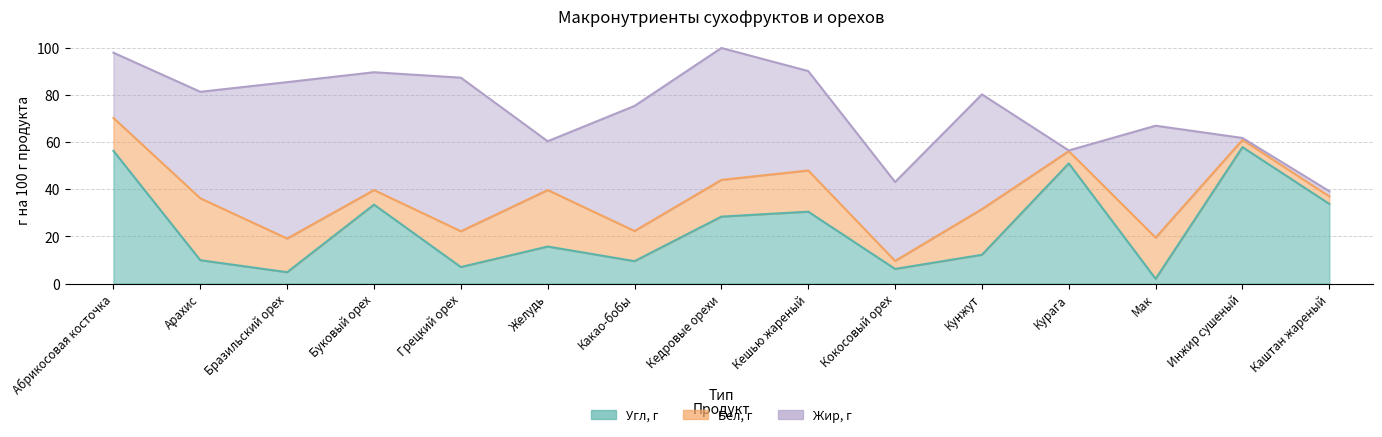

What is the maximum value shown in the chart?

66.4